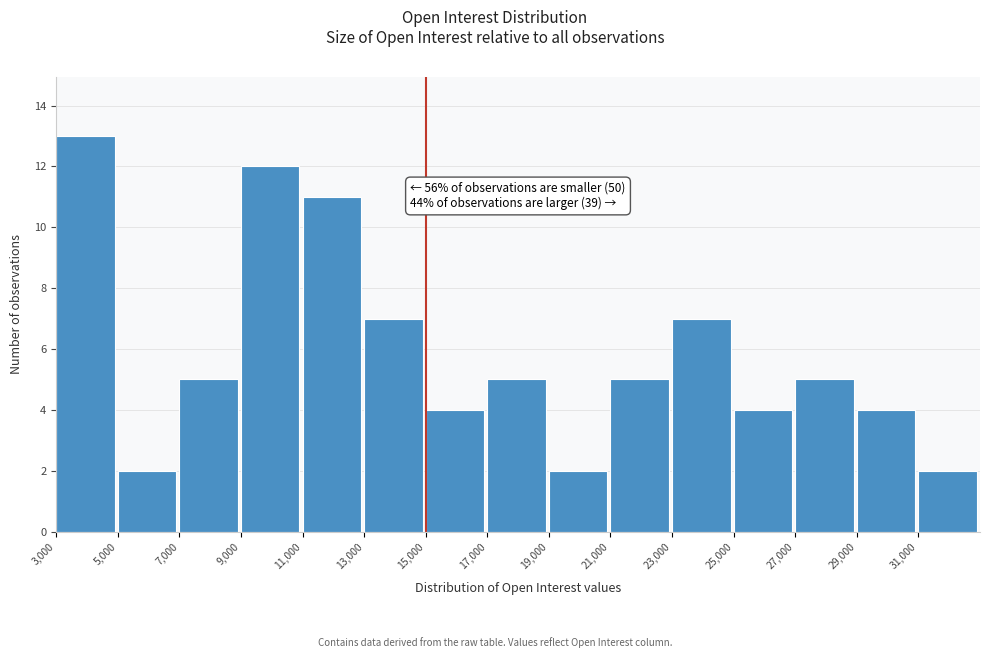

Over which range of the x-axis is the bar tallest?

3000 to 5000